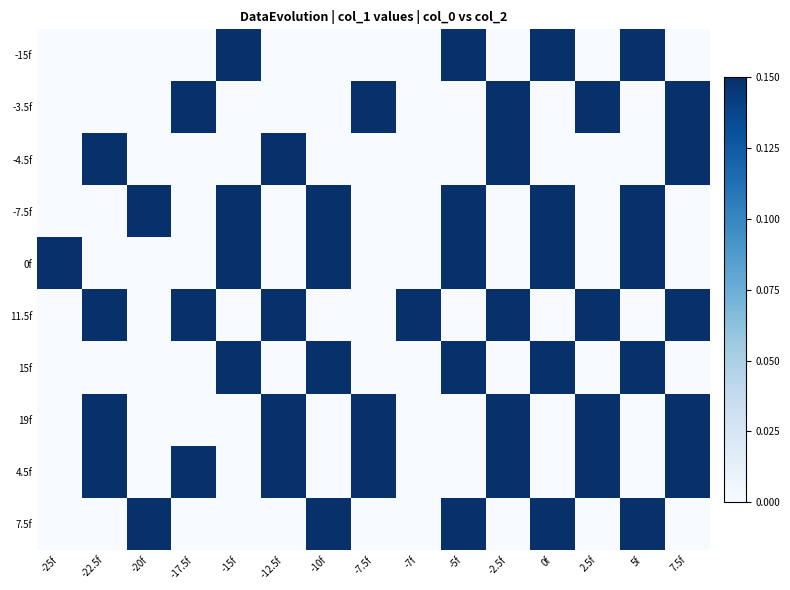

Reading right to left, what are all the values shown in this chart?

-15f: 7.5f=0.0	5f=0.1	2.5f=0.0	0f=0.1	-2.5f=0.0	-5f=0.1	-7f=0.0	-7.5f=0.0	-10f=0.0	-12.5f=0.0	-15f=0.1	-17.5f=0.0	-20f=0.0	-22.5f=0.0	-25f=0.0
-3.5f: 7.5f=0.1	5f=0.0	2.5f=0.1	0f=0.0	-2.5f=0.1	-5f=0.0	-7f=0.0	-7.5f=0.1	-10f=0.0	-12.5f=0.0	-15f=0.0	-17.5f=0.1	-20f=0.0	-22.5f=0.0	-25f=0.0
-4.5f: 7.5f=0.1	5f=0.0	2.5f=0.0	0f=0.0	-2.5f=0.1	-5f=0.0	-7f=0.0	-7.5f=0.0	-10f=0.0	-12.5f=0.1	-15f=0.0	-17.5f=0.0	-20f=0.0	-22.5f=0.1	-25f=0.0
-7.5f: 7.5f=0.0	5f=0.1	2.5f=0.0	0f=0.1	-2.5f=0.0	-5f=0.1	-7f=0.0	-7.5f=0.0	-10f=0.1	-12.5f=0.0	-15f=0.1	-17.5f=0.0	-20f=0.1	-22.5f=0.0	-25f=0.0
0f: 7.5f=0.0	5f=0.1	2.5f=0.0	0f=0.1	-2.5f=0.0	-5f=0.1	-7f=0.0	-7.5f=0.0	-10f=0.1	-12.5f=0.0	-15f=0.1	-17.5f=0.0	-20f=0.0	-22.5f=0.0	-25f=0.1
11.5f: 7.5f=0.1	5f=0.0	2.5f=0.1	0f=0.0	-2.5f=0.1	-5f=0.0	-7f=0.1	-7.5f=0.0	-10f=0.0	-12.5f=0.1	-15f=0.0	-17.5f=0.1	-20f=0.0	-22.5f=0.1	-25f=0.0
15f: 7.5f=0.0	5f=0.1	2.5f=0.0	0f=0.1	-2.5f=0.0	-5f=0.1	-7f=0.0	-7.5f=0.0	-10f=0.1	-12.5f=0.0	-15f=0.1	-17.5f=0.0	-20f=0.0	-22.5f=0.0	-25f=0.0
19f: 7.5f=0.1	5f=0.0	2.5f=0.1	0f=0.0	-2.5f=0.1	-5f=0.0	-7f=0.0	-7.5f=0.1	-10f=0.0	-12.5f=0.1	-15f=0.0	-17.5f=0.0	-20f=0.0	-22.5f=0.1	-25f=0.0
4.5f: 7.5f=0.1	5f=0.0	2.5f=0.1	0f=0.0	-2.5f=0.1	-5f=0.0	-7f=0.0	-7.5f=0.1	-10f=0.0	-12.5f=0.1	-15f=0.0	-17.5f=0.1	-20f=0.0	-22.5f=0.1	-25f=0.0
7.5f: 7.5f=0.0	5f=0.1	2.5f=0.0	0f=0.1	-2.5f=0.0	-5f=0.1	-7f=0.0	-7.5f=0.0	-10f=0.1	-12.5f=0.0	-15f=0.0	-17.5f=0.0	-20f=0.1	-22.5f=0.0	-25f=0.0